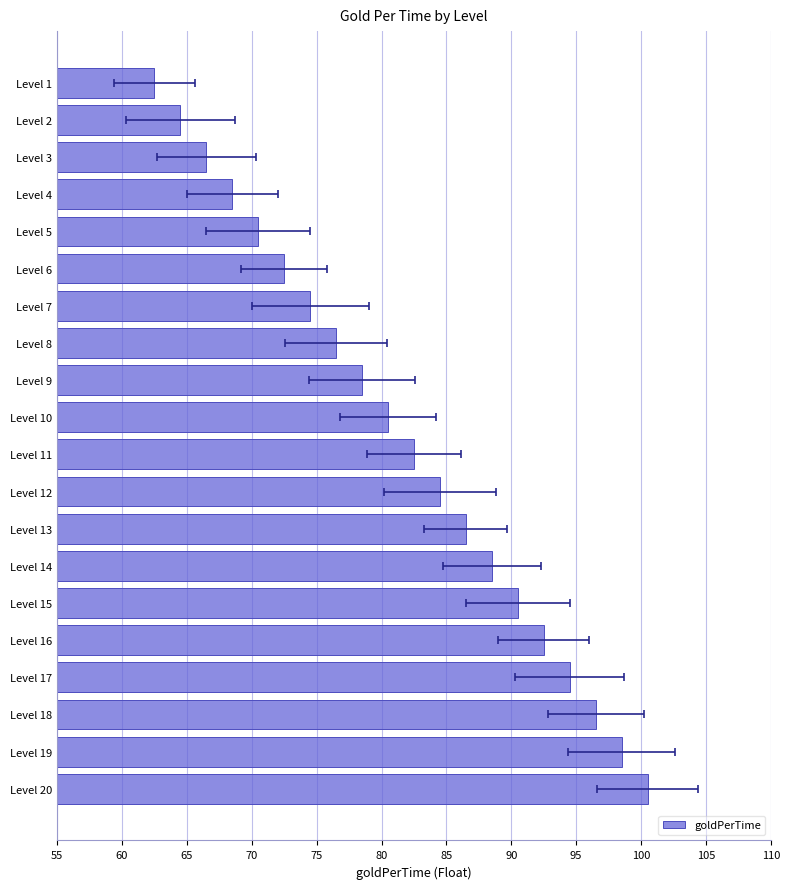

What is the difference between the maximum and minimum values?

38.0